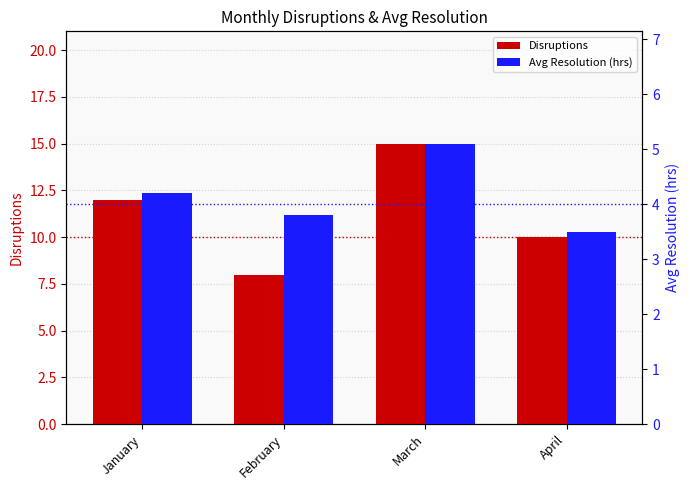

What is the value of the Avg Resolution (hrs) bar at the 3rd from the left?

5.1